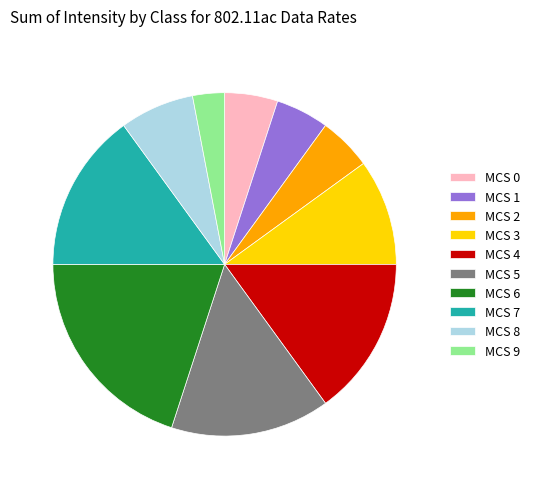

Do MCS 2 and MCS 5 together represent more than half of the pie?

No